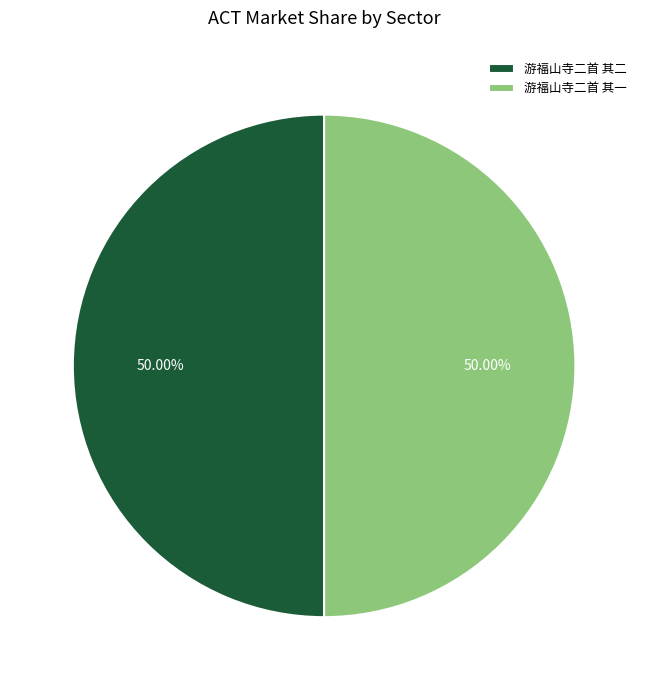

Combined, do 游福山寺二首 其二 and 游福山寺二首 其一 account for over 50%?

Yes